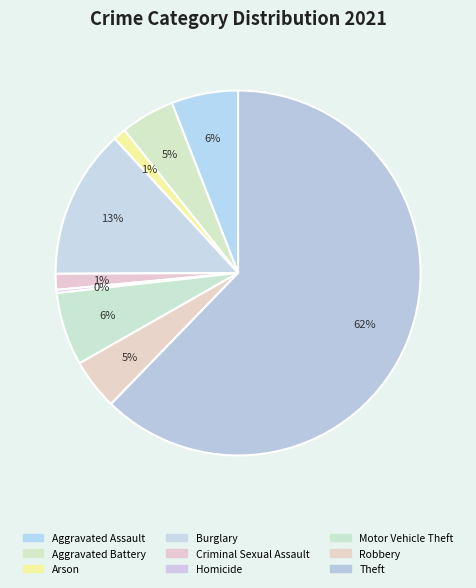

Count the number of slices in the pie.

9